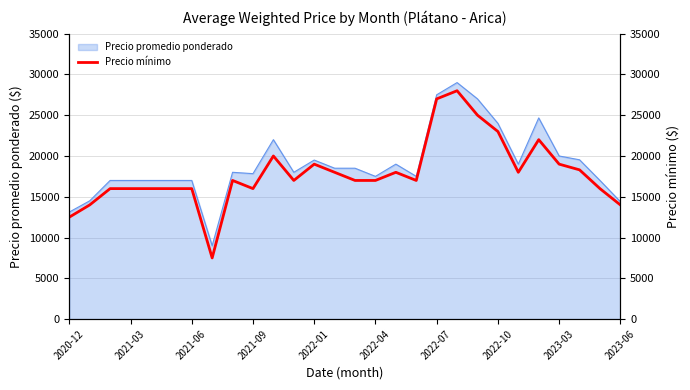

Does the chart display data point markers on the line(s)?

No